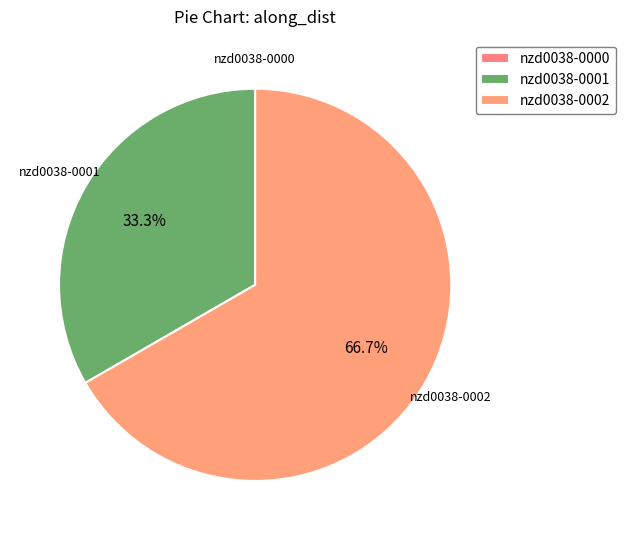

What is the change in value from nzd0038-0000 to nzd0038-0002?

+200